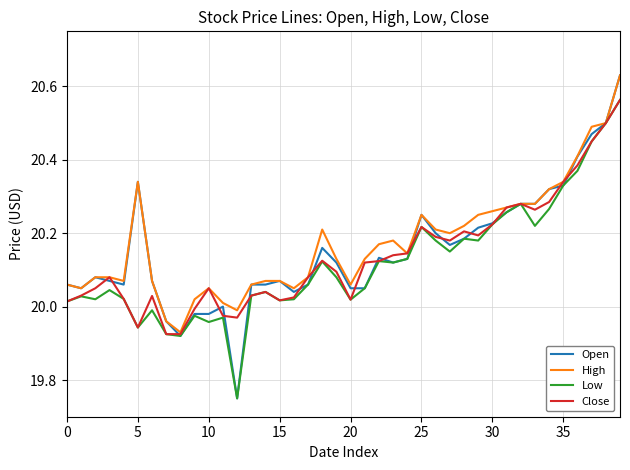

How many lines are shown in the chart?

4